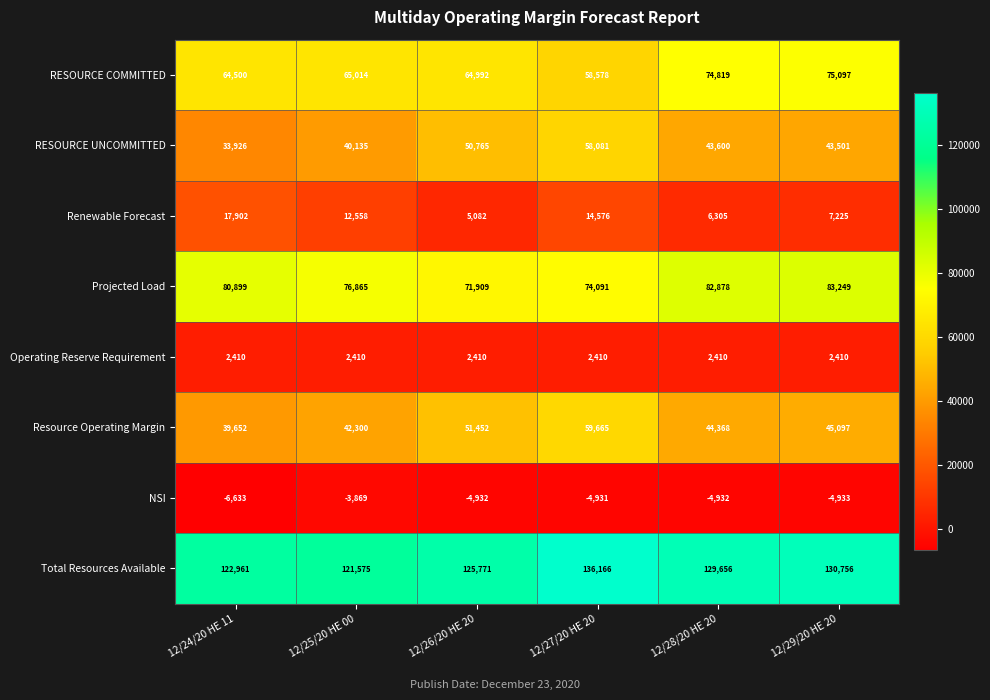

What is the total value across all series at 12/29/20 HE 20?

382402